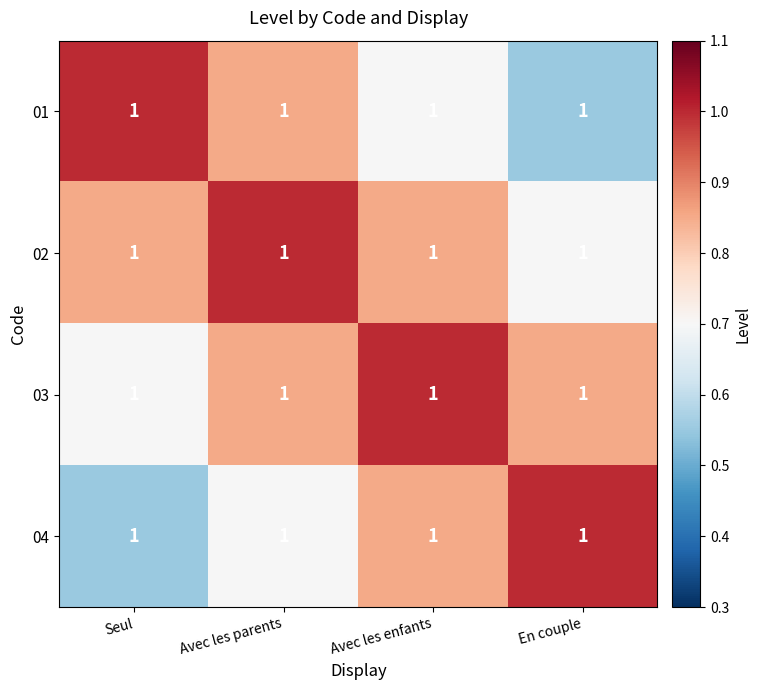

True or false: 02 has a value of 0.9 at En couple.

False